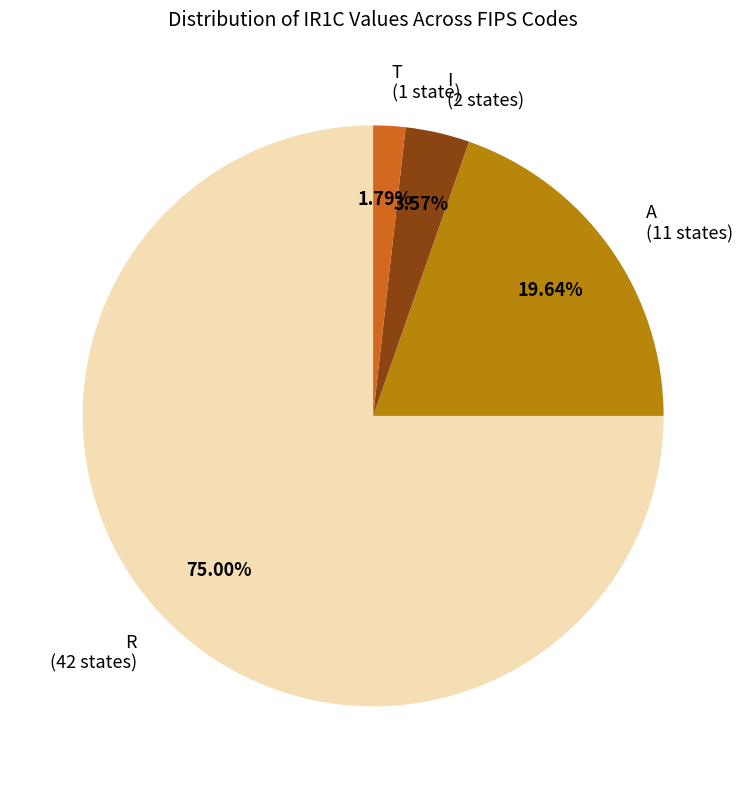

How many slices are in this pie chart?

4